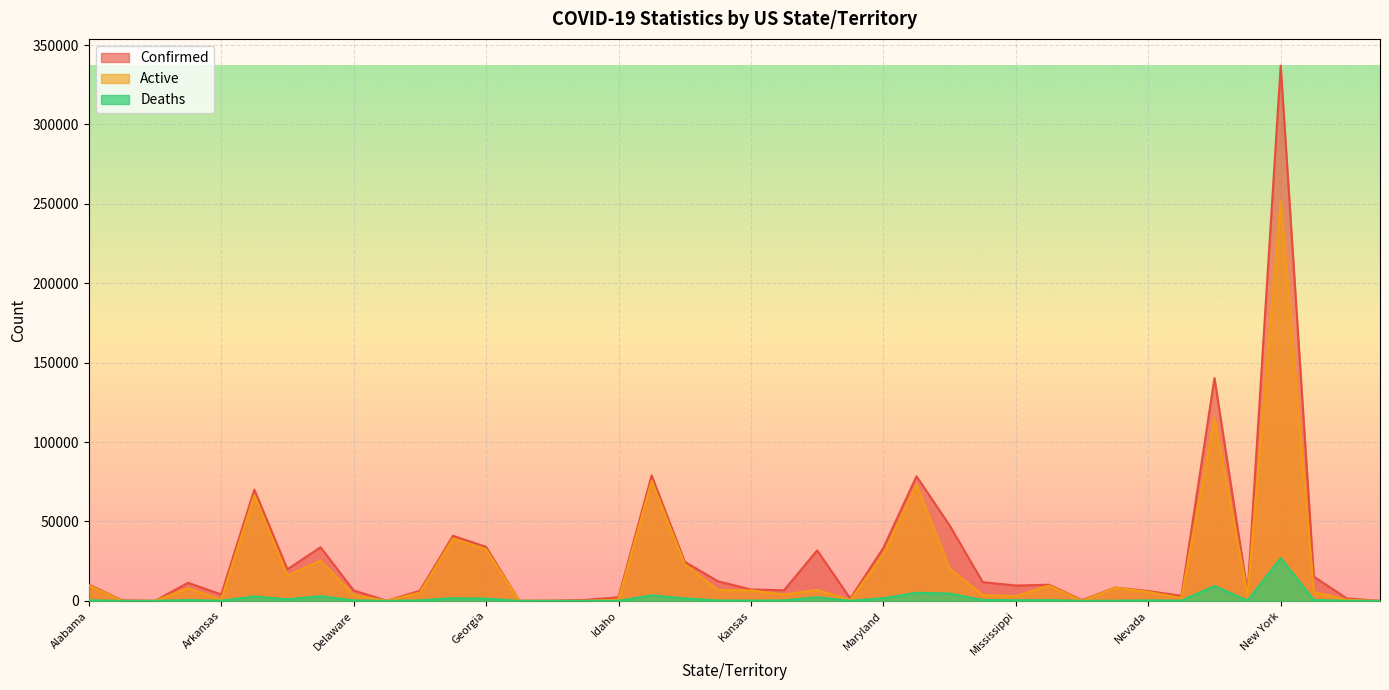

How many interior local valleys does the Confirmed series have?

11